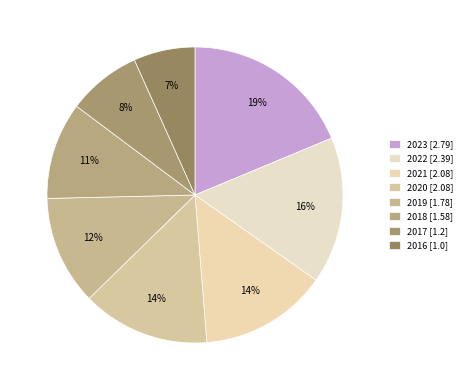

Count the number of slices in the pie.

8